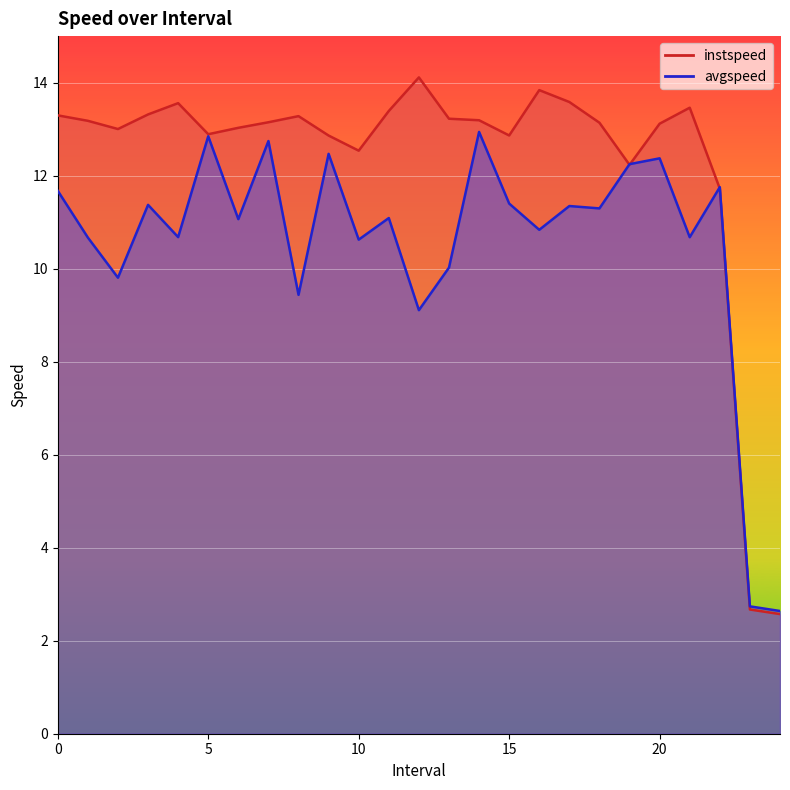

What position from the right is 4.0?

21